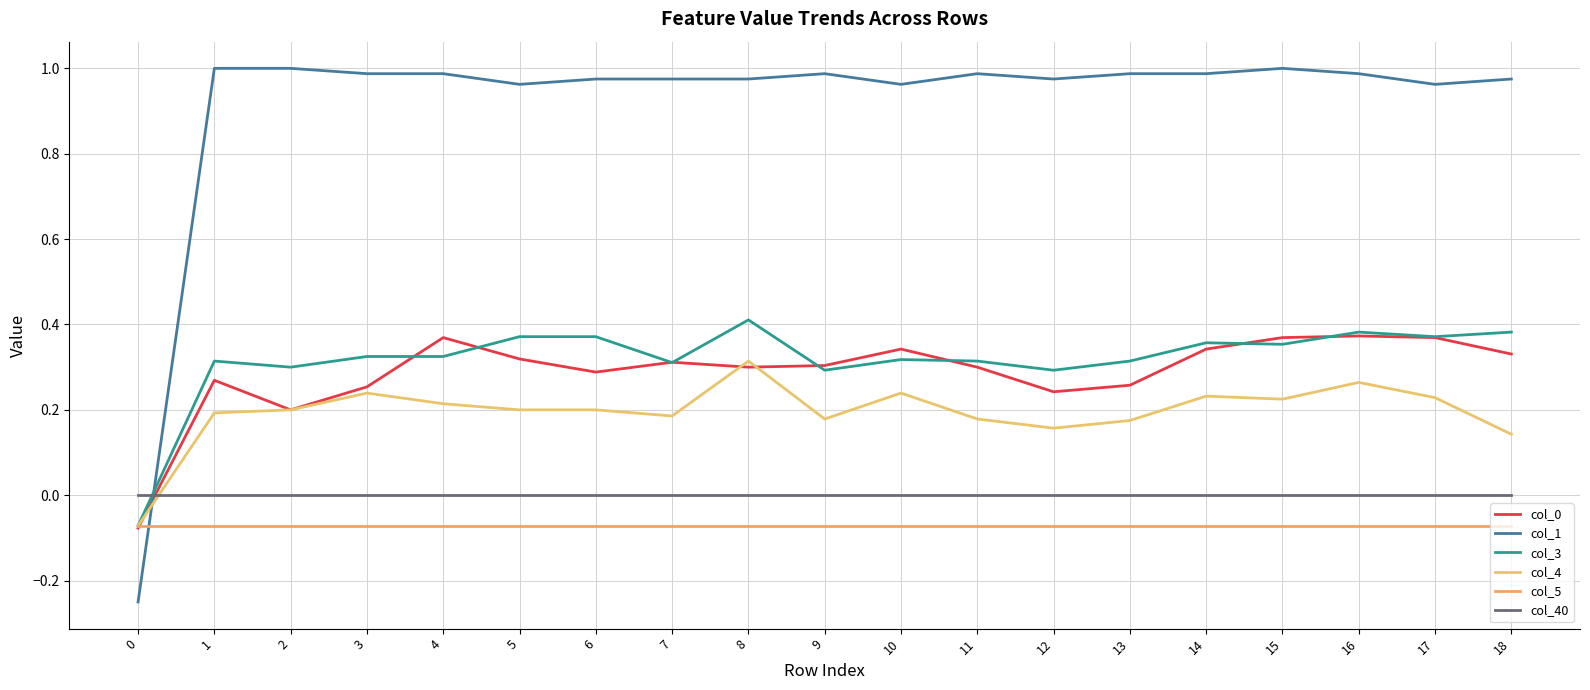

True or false: col_0 and col_3 cross at least once.

True